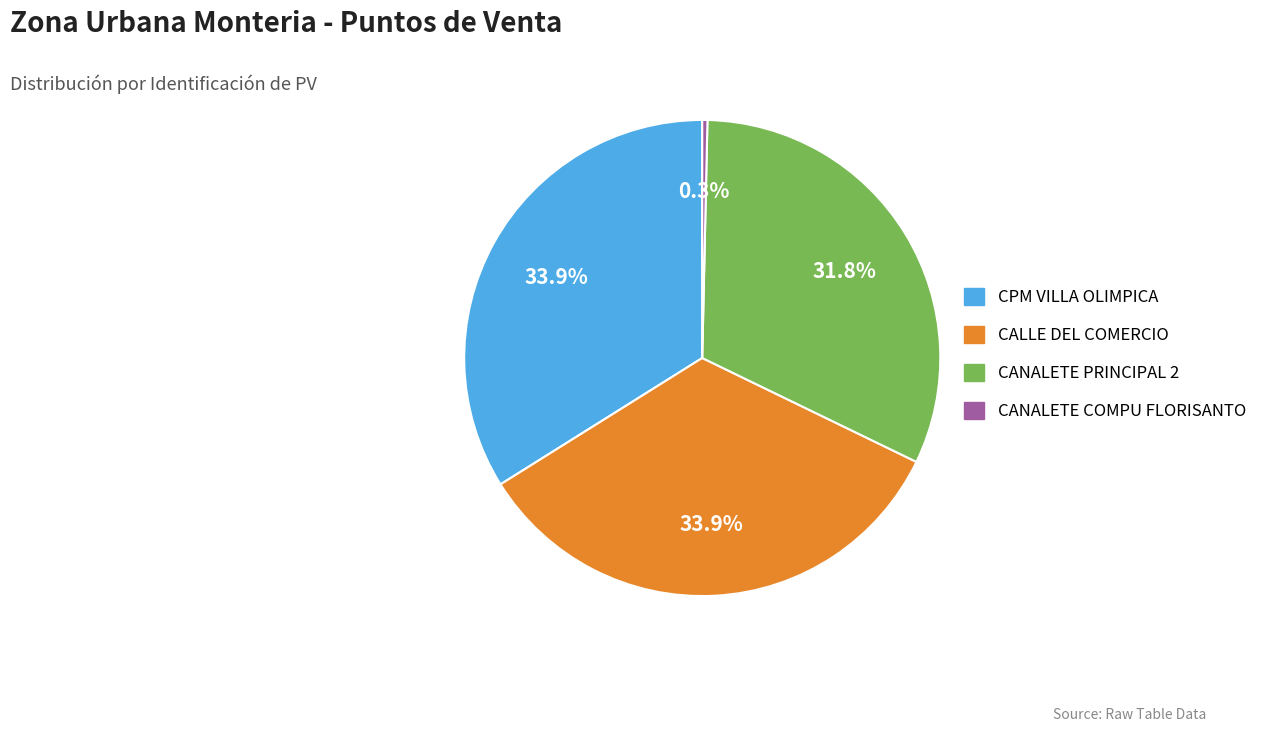

To the nearest percent, what percentage of the pie is CALLE DEL COMERCIO?

34%